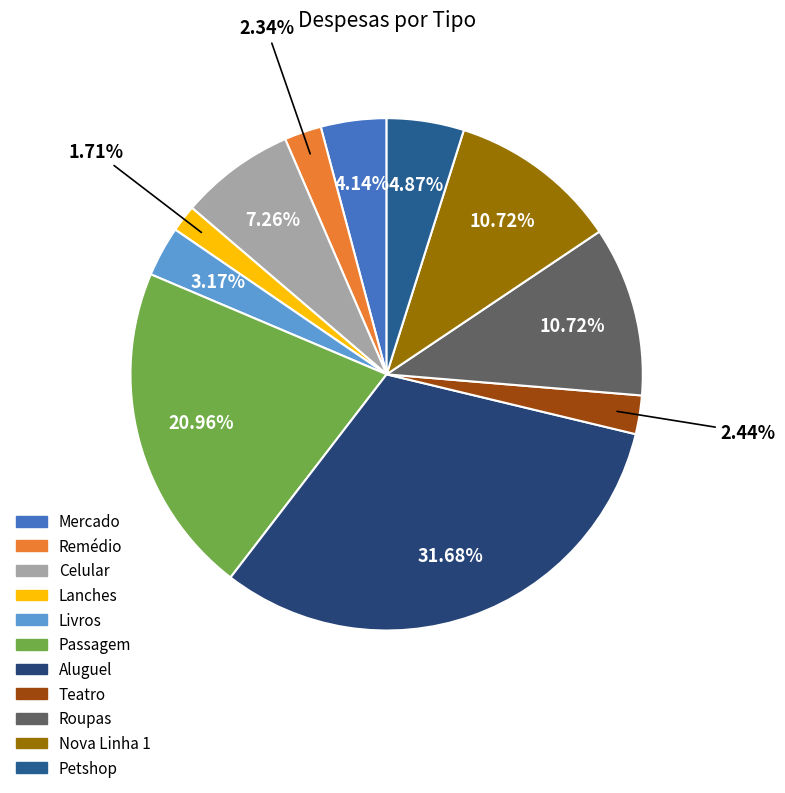

To the nearest percent, what is the difference between the Nova Linha 1 and Petshop slice percentages?

6%